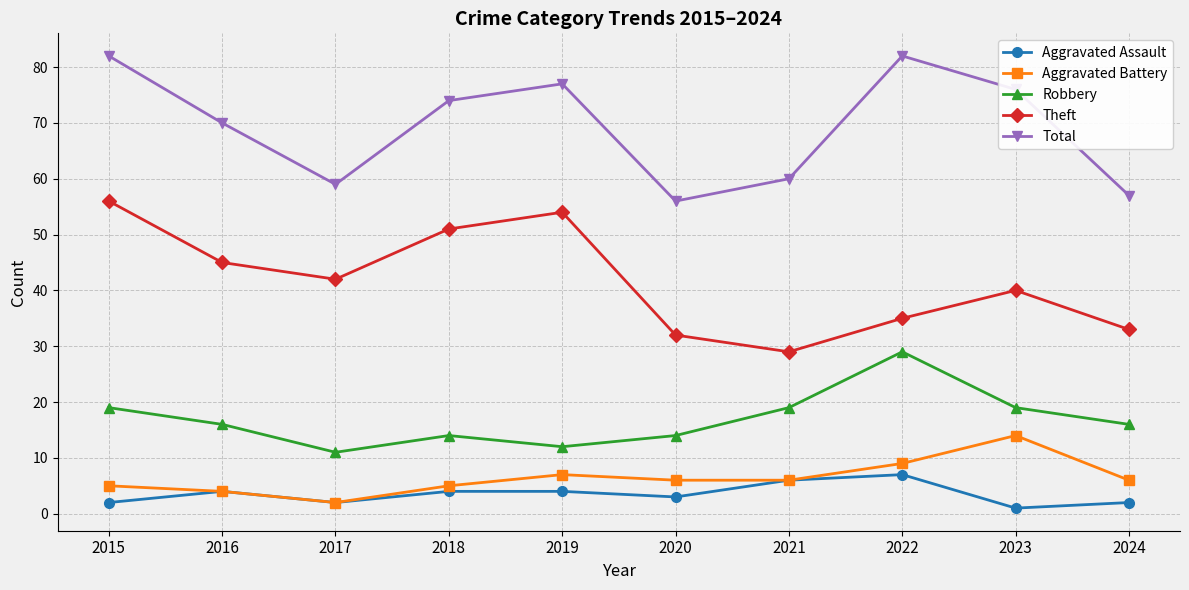

What is the average value of the Aggravated Assault series?

4